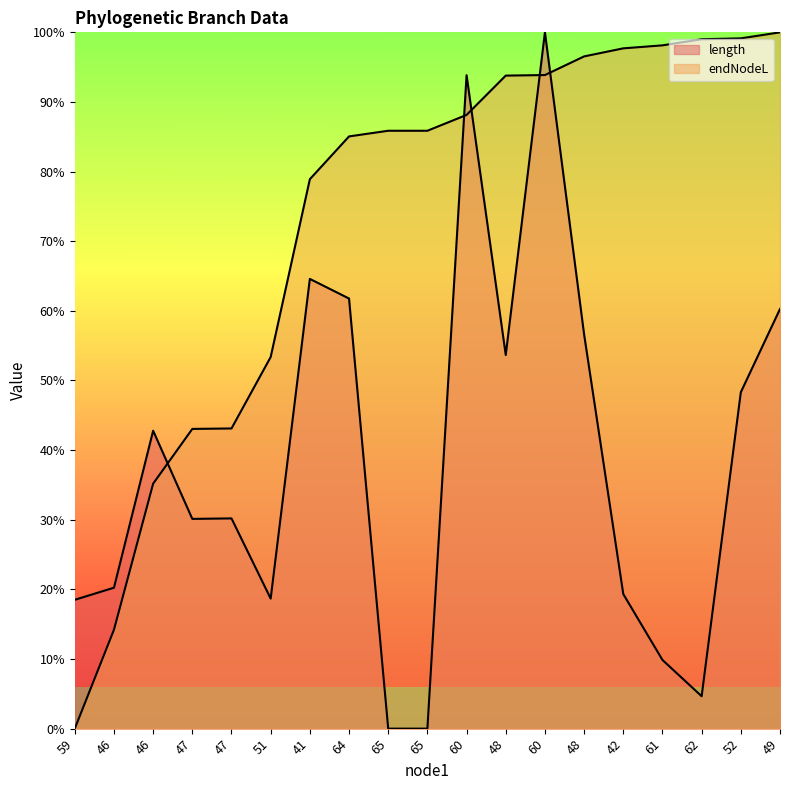

What is the difference between the maximum and minimum values in the length series?

100.0